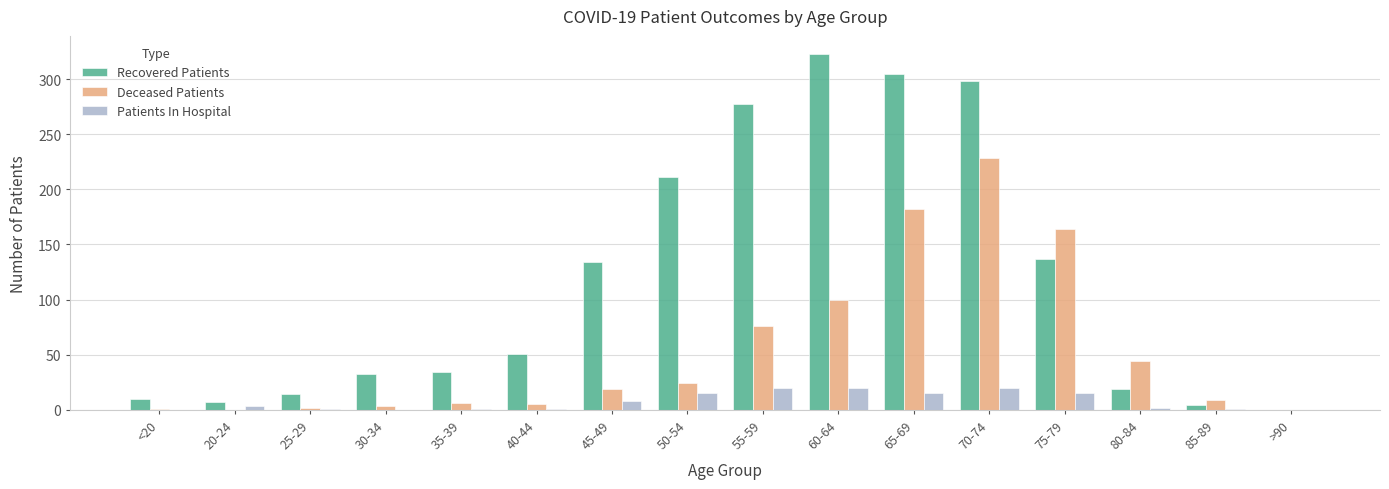

What is the greatest value displayed?

323